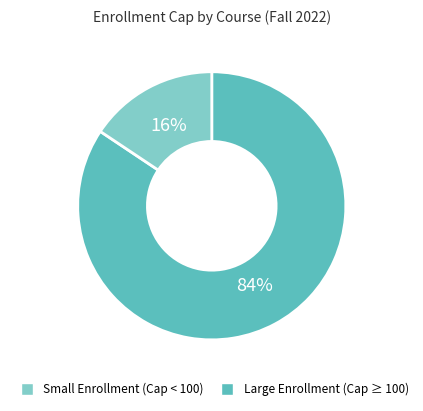

Is there a majority slice in this chart?

Yes